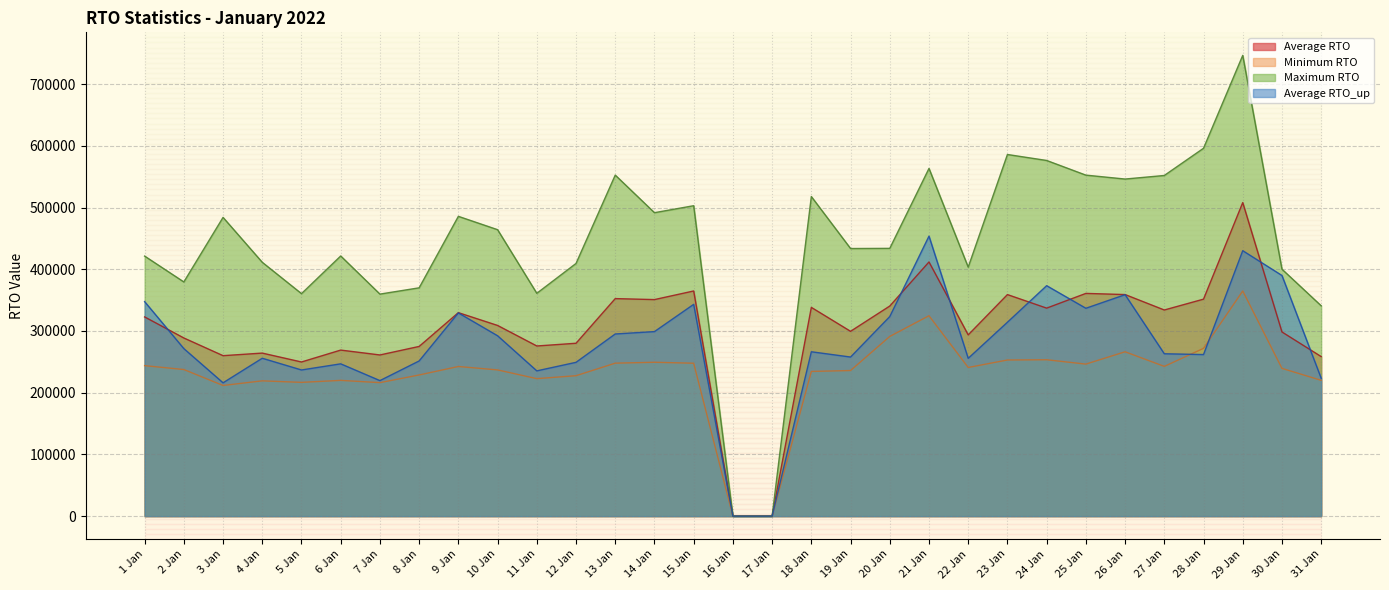

List the series in order of their peak value, highest first.

Maximum RTO, Average RTO, Average RTO_up, Minimum RTO